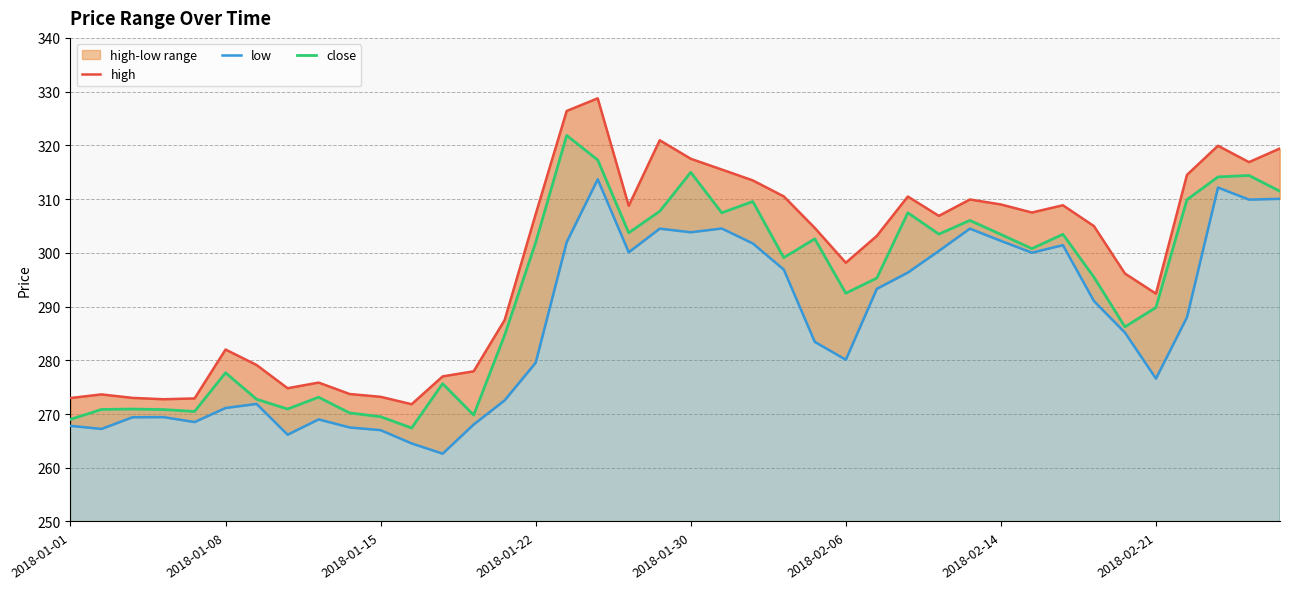

What are all the series names shown in the legend?

high, low, close